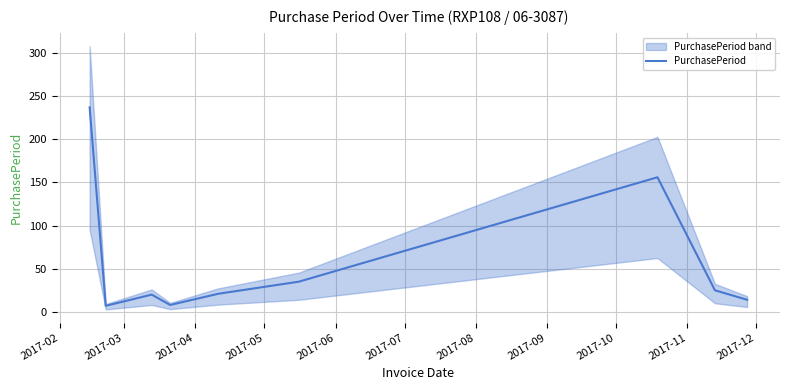

What is the value of the 6th point from the left?

35